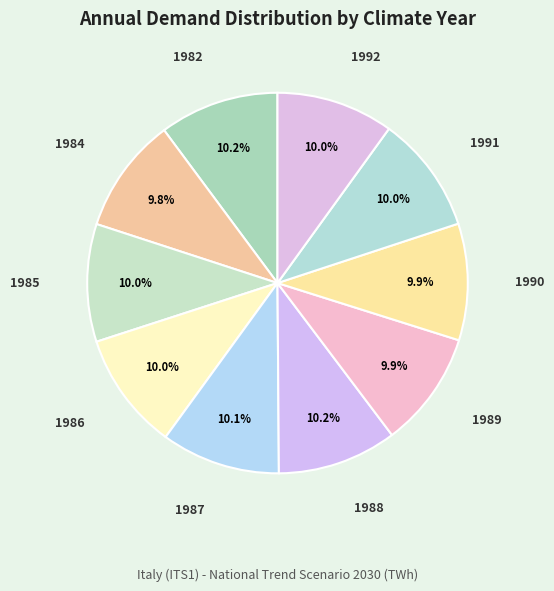

Is it true that 1982 is 10% of the pie?

True